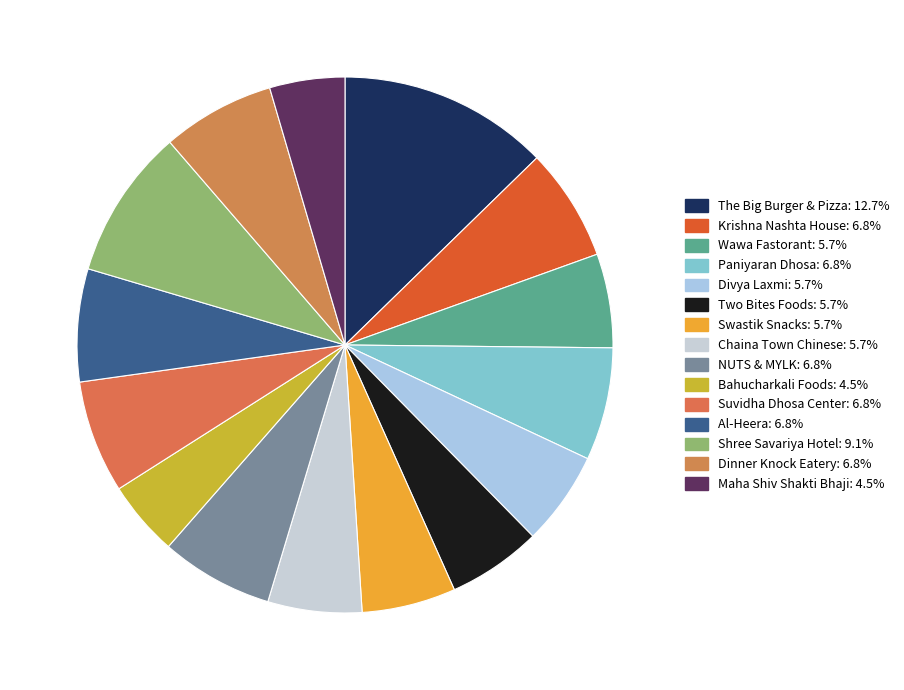

Is it true that Two Bites Foods is 19% of the pie?

False